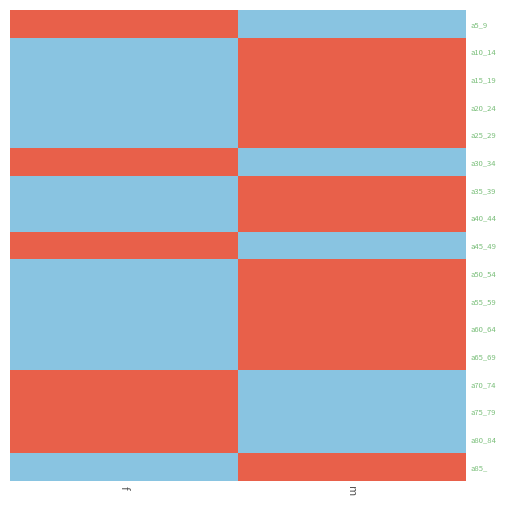

What is the spread (max minus min) of values at f?

2